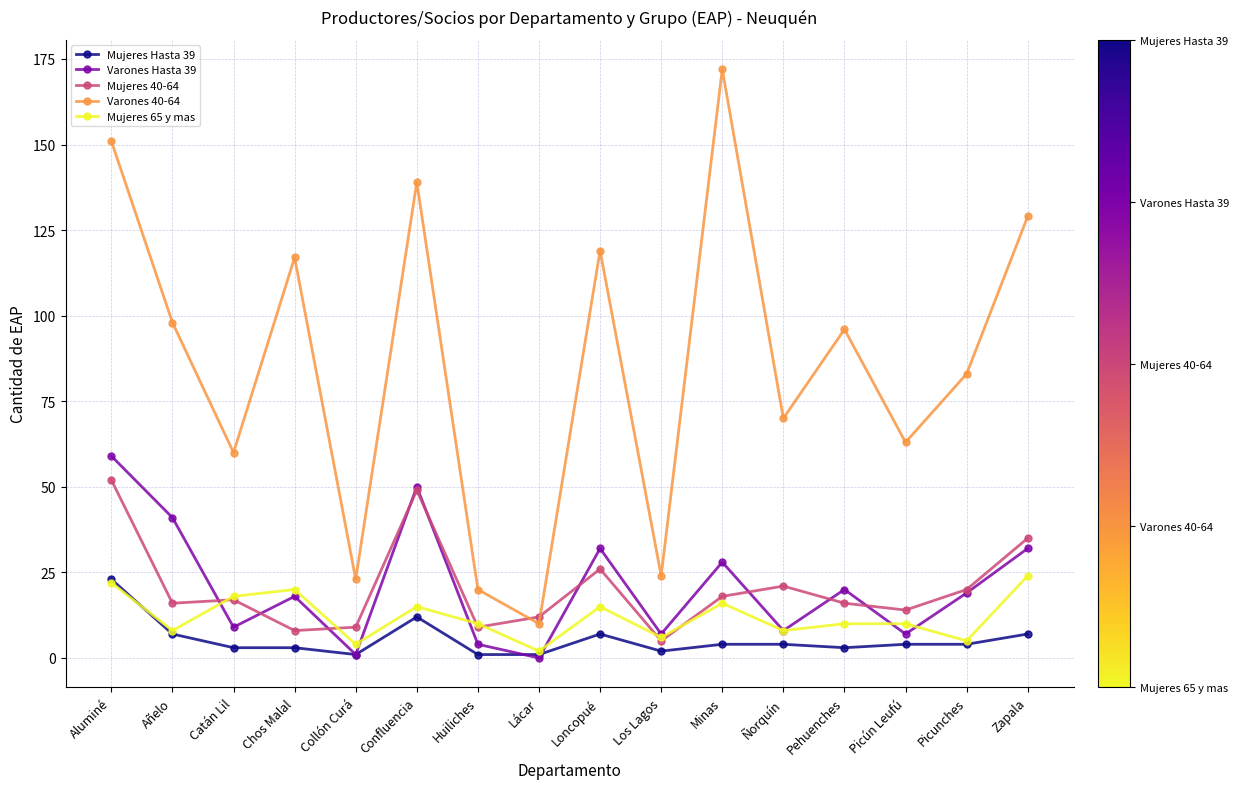

Which series changed the most between Ñorquín and Picunches?

Varones 40-64